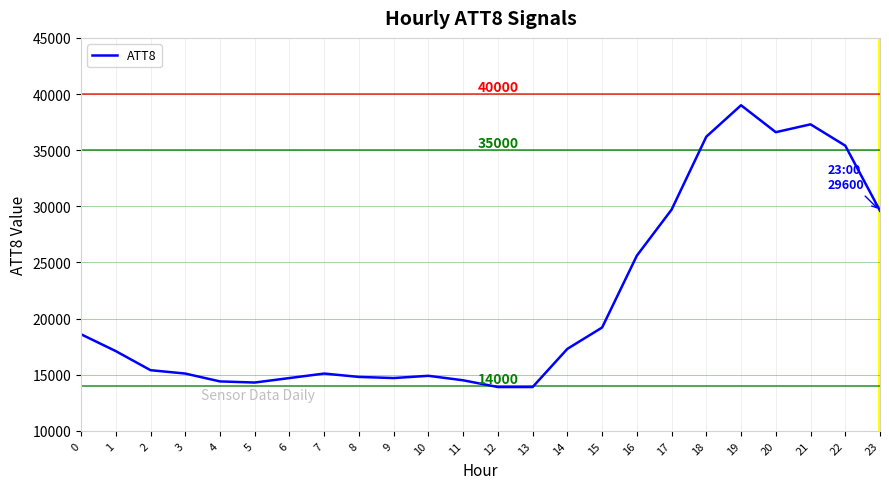

What is the smallest value displayed?

13900